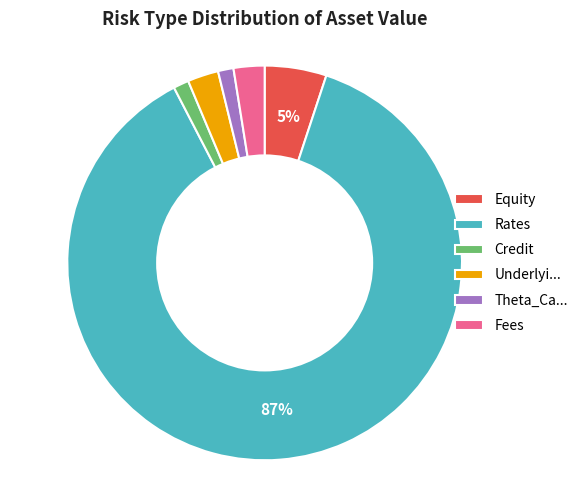

How many slices are in this pie chart?

6